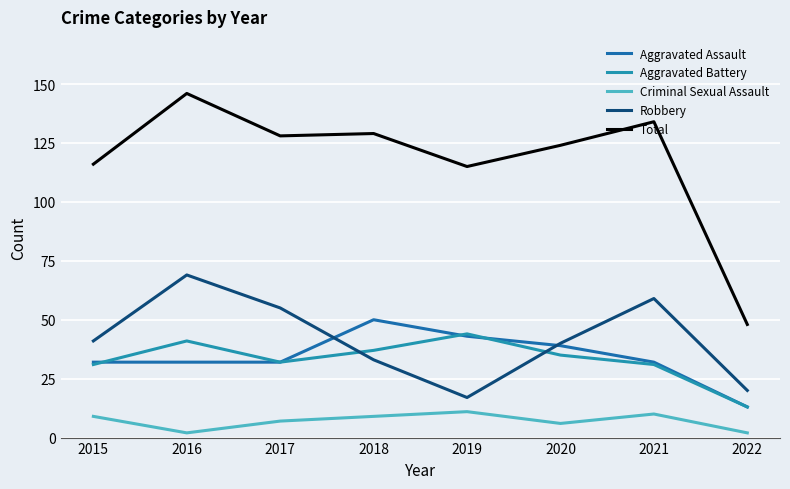

Between 2015 and 2020, which series saw the biggest shift?

Total